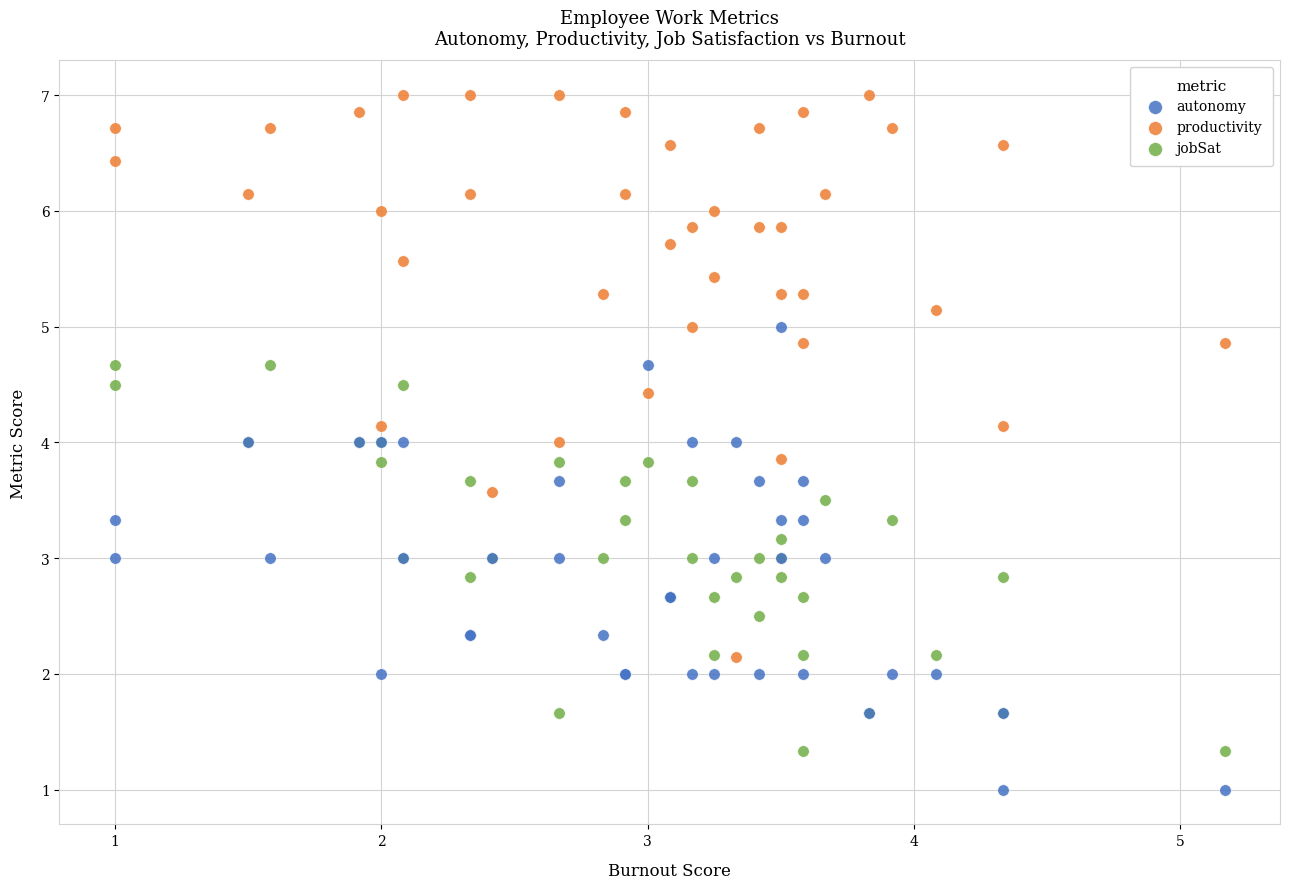

What is the X range (max minus min) for the scatter plot?

4.2